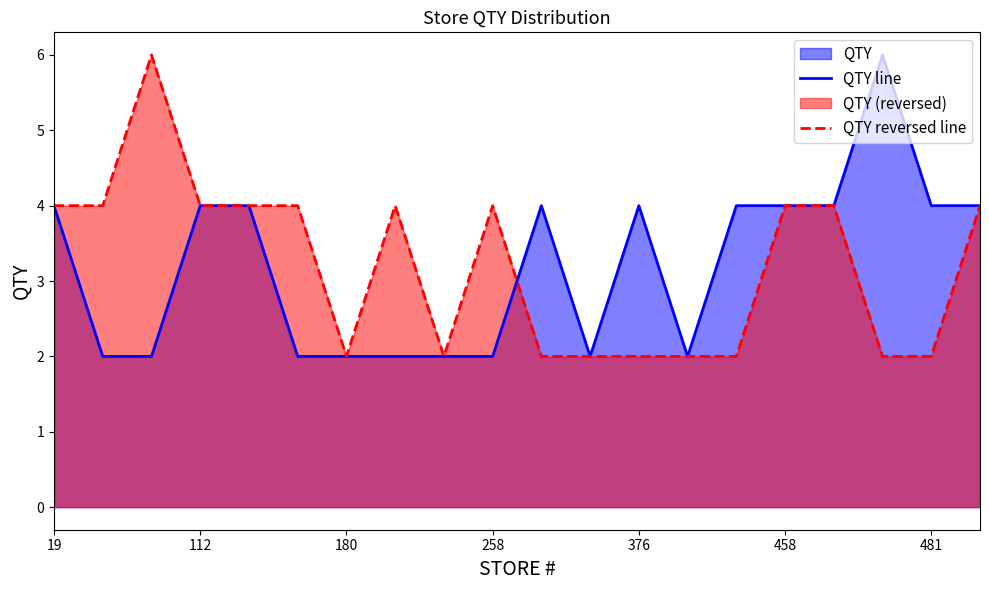

How many interior local valleys does the QTY line series have?

2